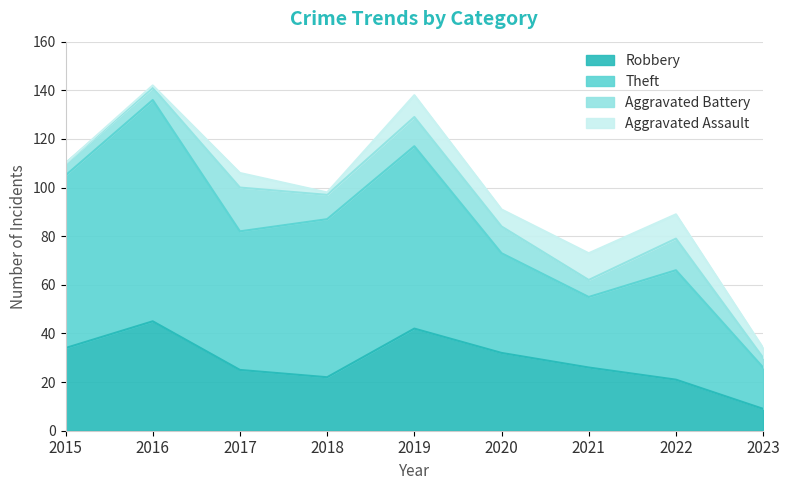

The value of Theft at 2020 is 22. True or false?

False